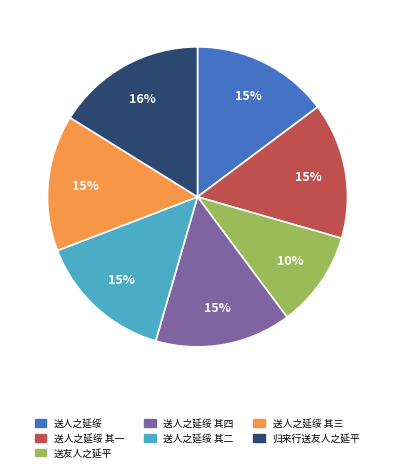

True or false: 送人之延绥 其一 accounts for 6% of the total.

False